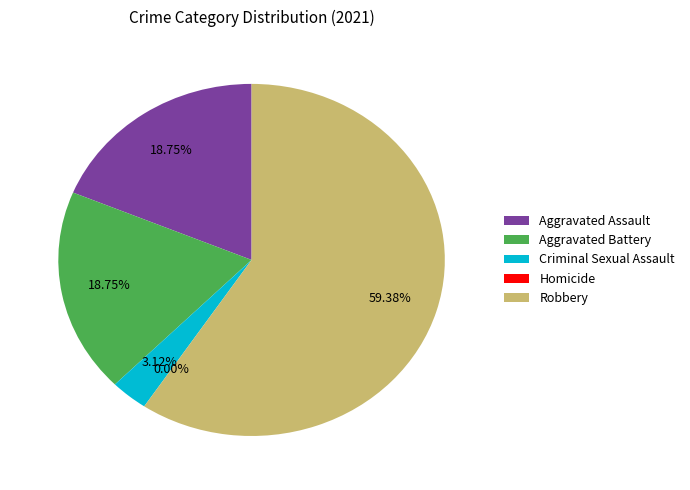

Rank the categories by value from lowest to highest.

Homicide, Criminal Sexual Assault, Aggravated Assault, Aggravated Battery, Robbery